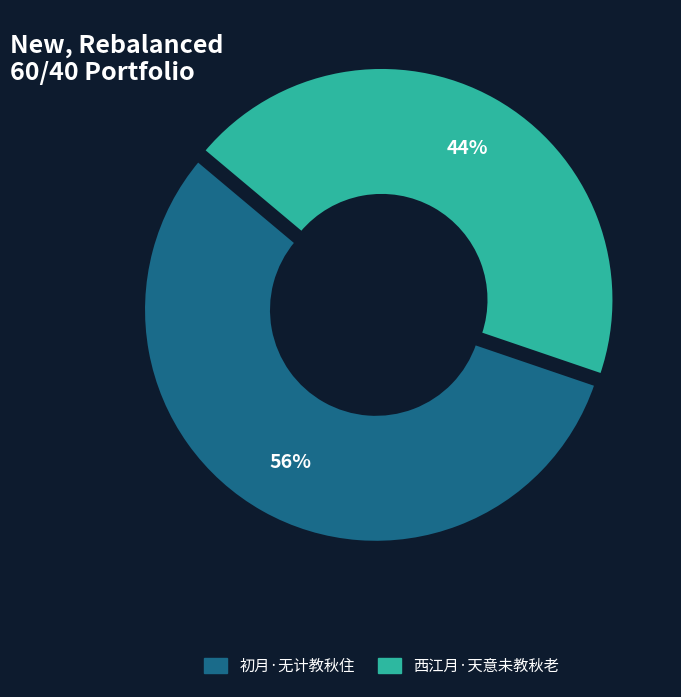

Rank the categories by value from lowest to highest.

西江月·天意未教秋老, 初月·无计教秋住